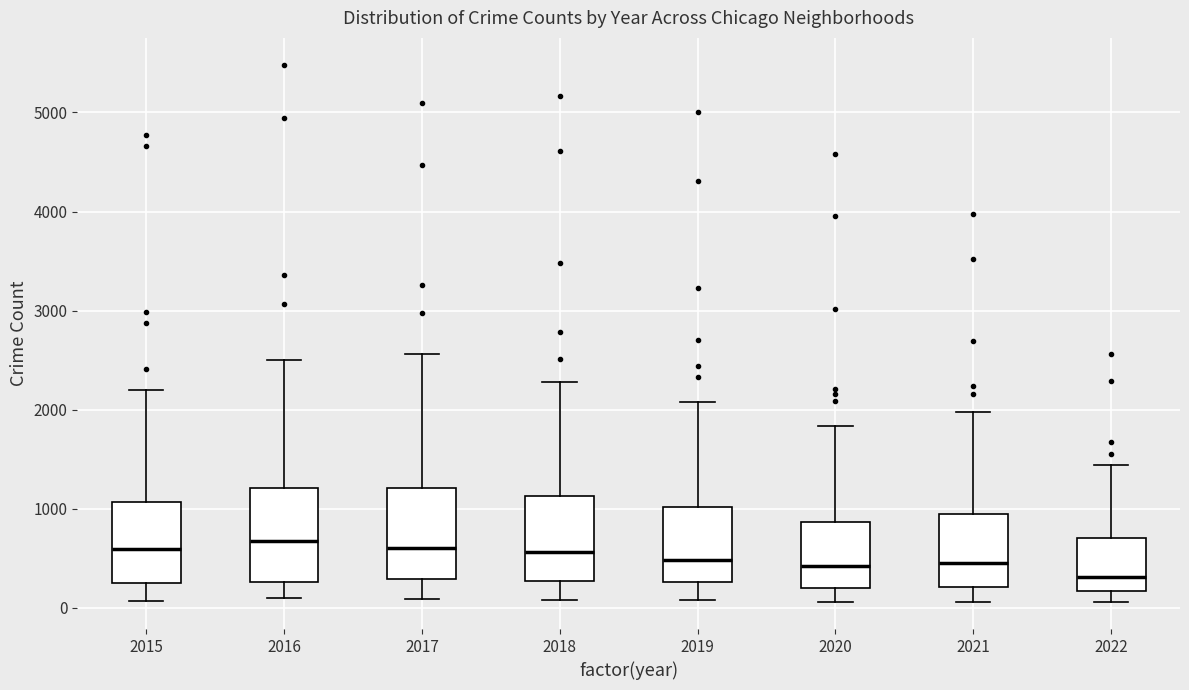

Reading left to right, read every box against the y-axis: the position of its median line, the range the box covers, and the ends of its whiskers. The values are not printed on the chart, so give them approximately, as read against the axis.

2015: median 600, box 300 to 1100, whiskers 100 to 2200
2016: median 700, box 300 to 1200, whiskers 100 to 2500
2017: median 600, box 300 to 1200, whiskers 100 to 2600
2018: median 600, box 300 to 1100, whiskers 100 to 2300
2019: median 500, box 300 to 1000, whiskers 100 to 2100
2020: median 400, box 200 to 900, whiskers 100 to 1800
2021: median 500, box 200 to 1000, whiskers 100 to 2000
2022: median 300, box 200 to 700, whiskers 100 to 1400